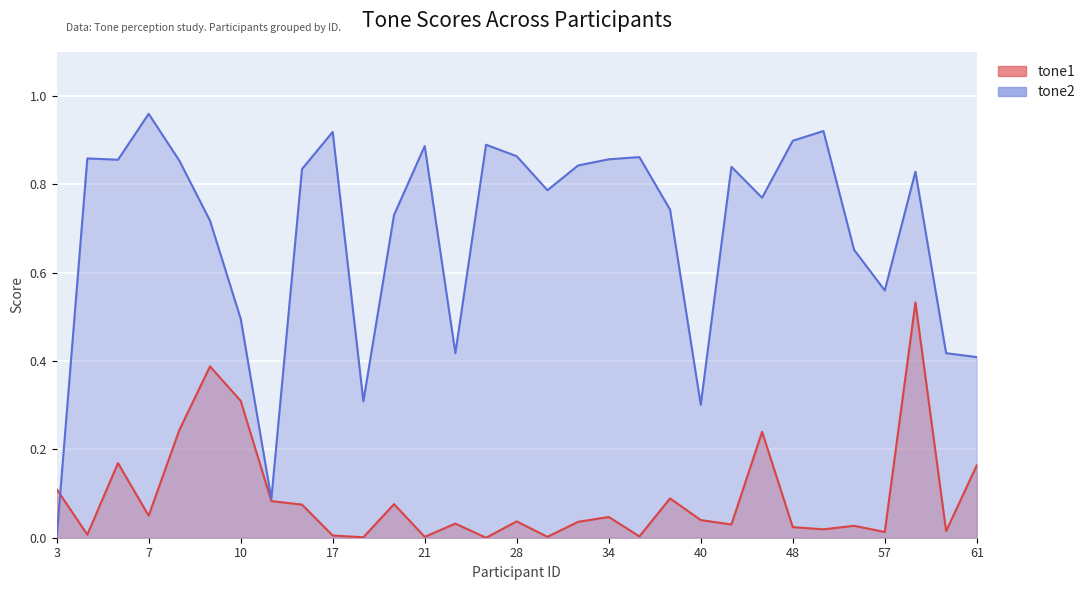

How many lines are shown in the chart?

2